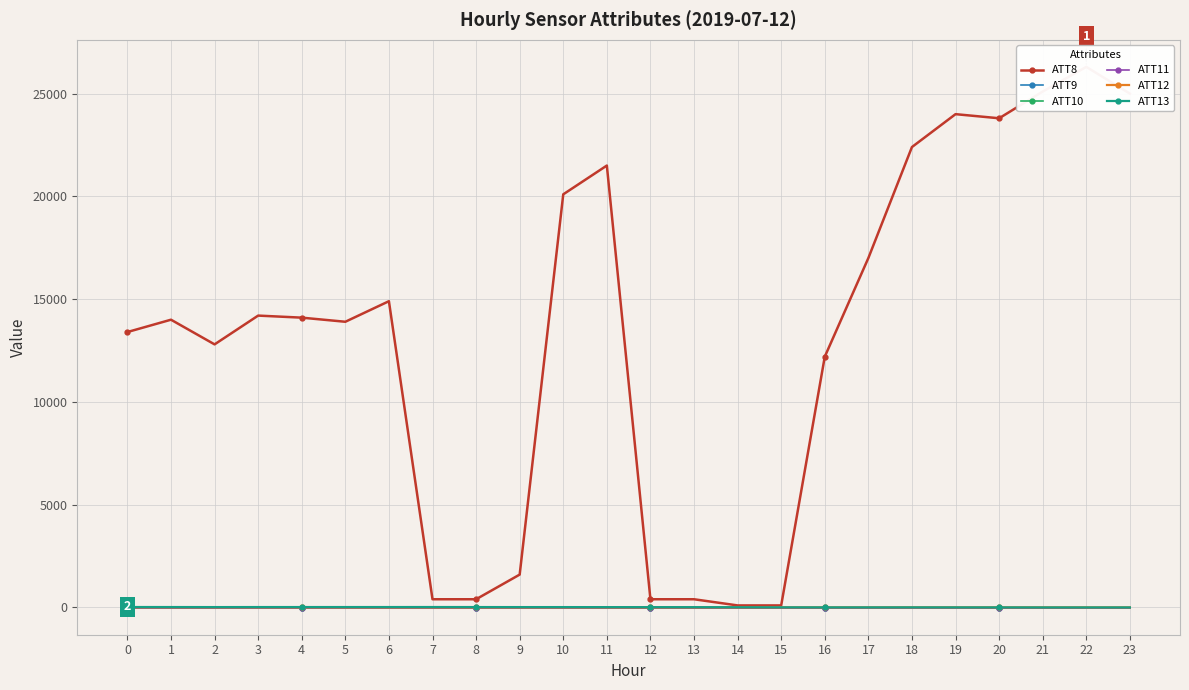

The value of ATT10 at 2 is -10.0. True or false?

True